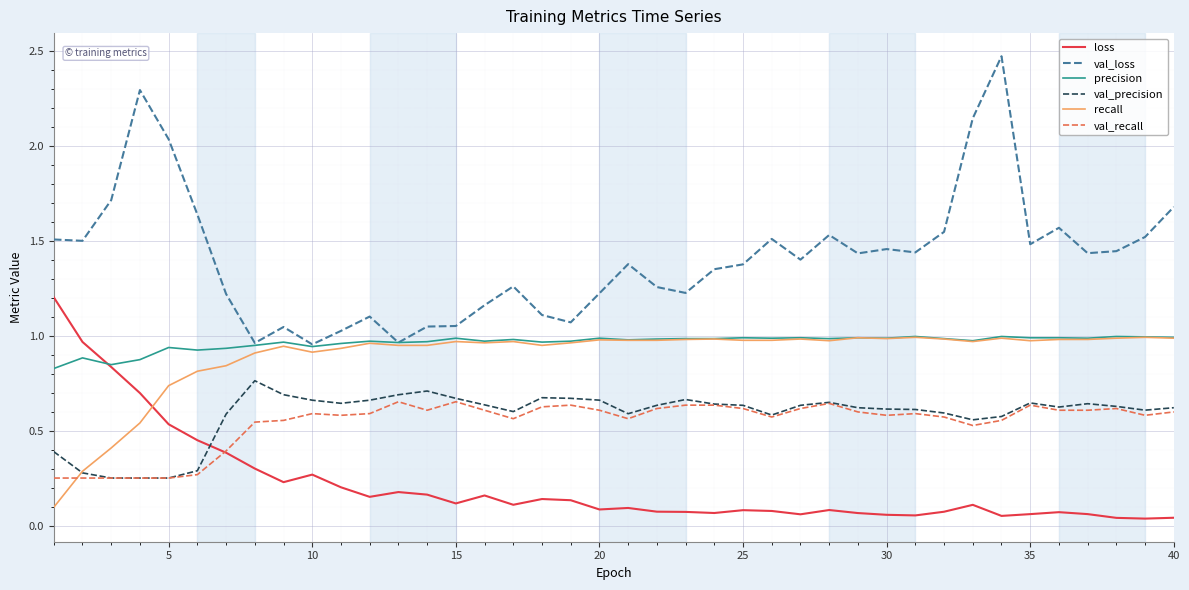

True or false: val_loss and val_precision cross at least once.

False